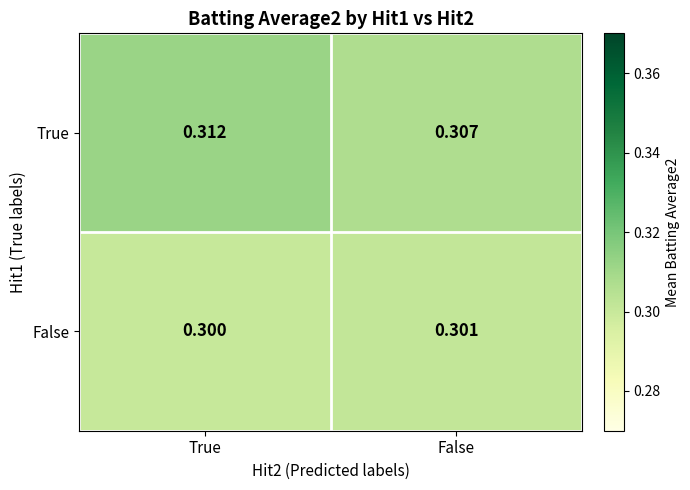

At which label does False reach its peak?

False